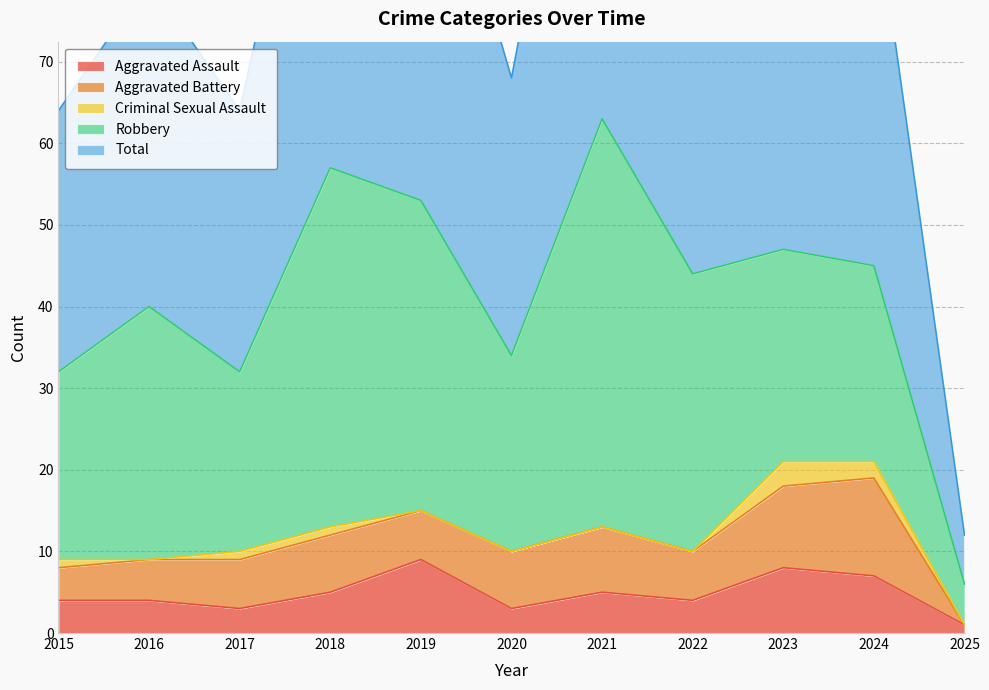

Reading left to right, transcribe all the data shown in this chart.

Aggravated Assault: 4	4	3	5	9	3	5	4	8	7	1
Aggravated Battery: 4	5	6	7	6	7	8	6	10	12	0
Criminal Sexual Assault: 1	0	1	1	0	0	0	0	3	2	0
Robbery: 23	31	22	44	38	24	50	34	26	24	5
Total: 32	40	32	57	53	34	63	44	47	46	6